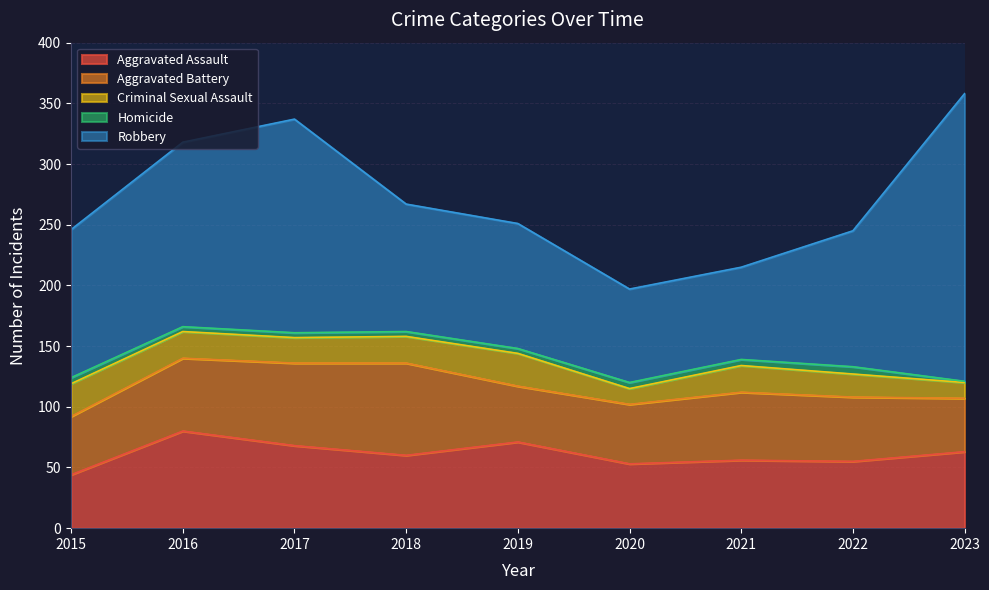

True or false: Aggravated Assault and Robbery intersect in this chart.

False